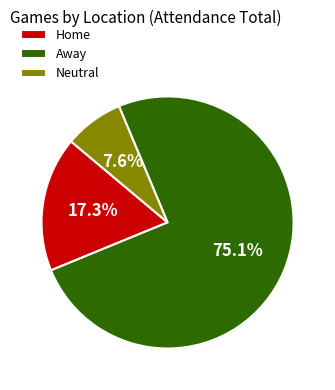

Count the number of slices in the pie.

3